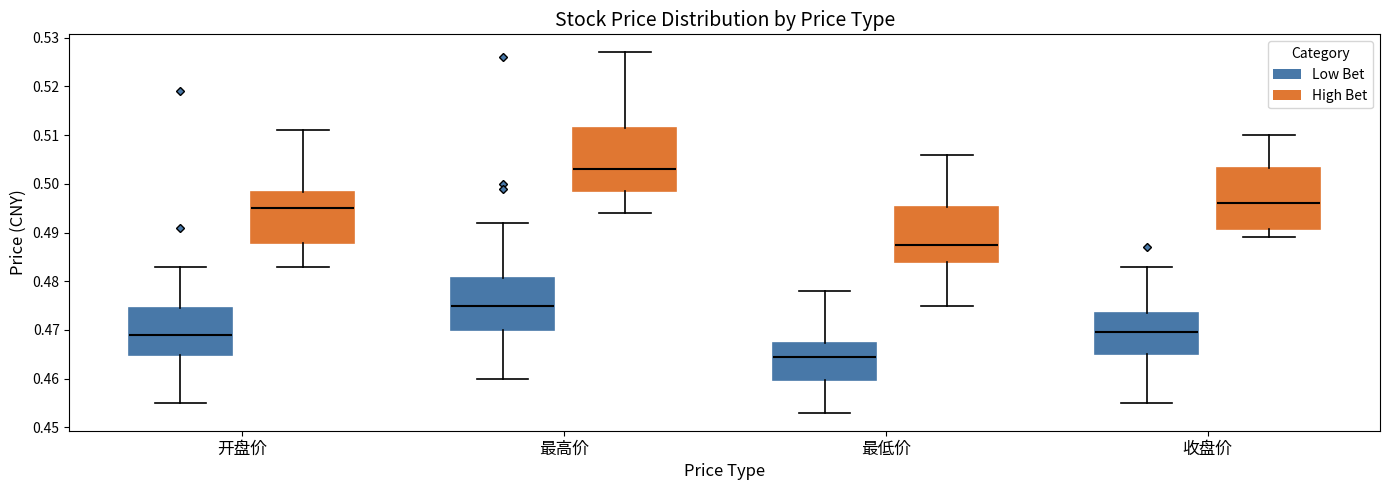

Where is the upper edge of the box for 收盘价 (Low Bet) on the y-axis? The values are not printed on the chart, so give them approximately, as read against the axis.

0.474